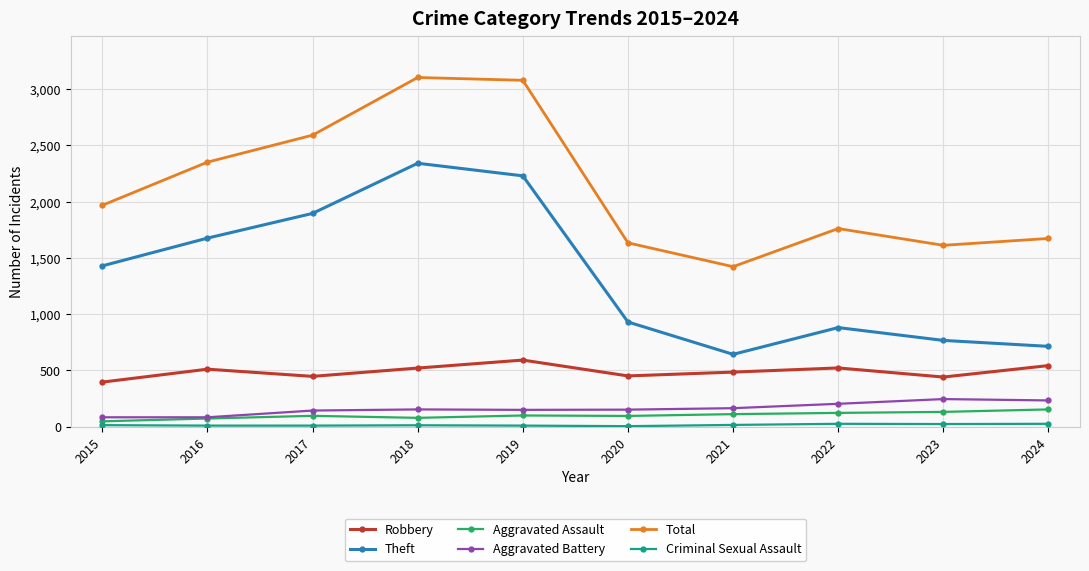

How many interior local peaks does the Total series have?

2